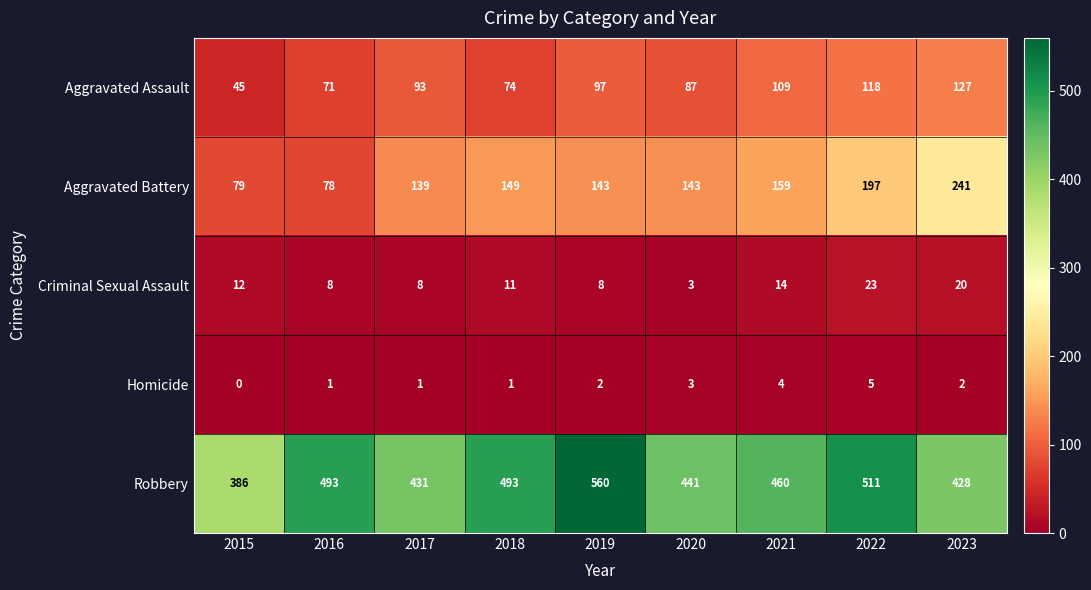

What is the difference between the maximum and minimum values in the Aggravated Assault series?

82